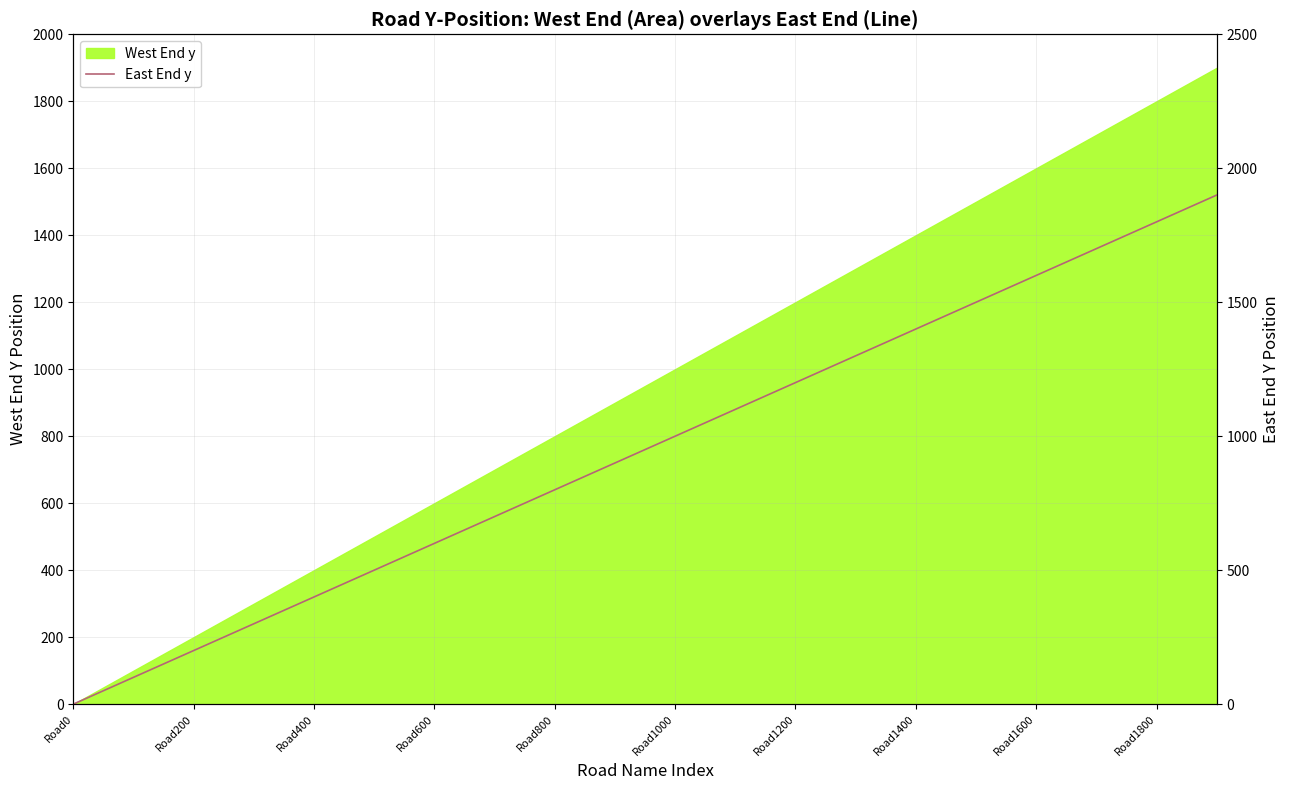

The value of West End y at Road400 is 268. True or false?

False